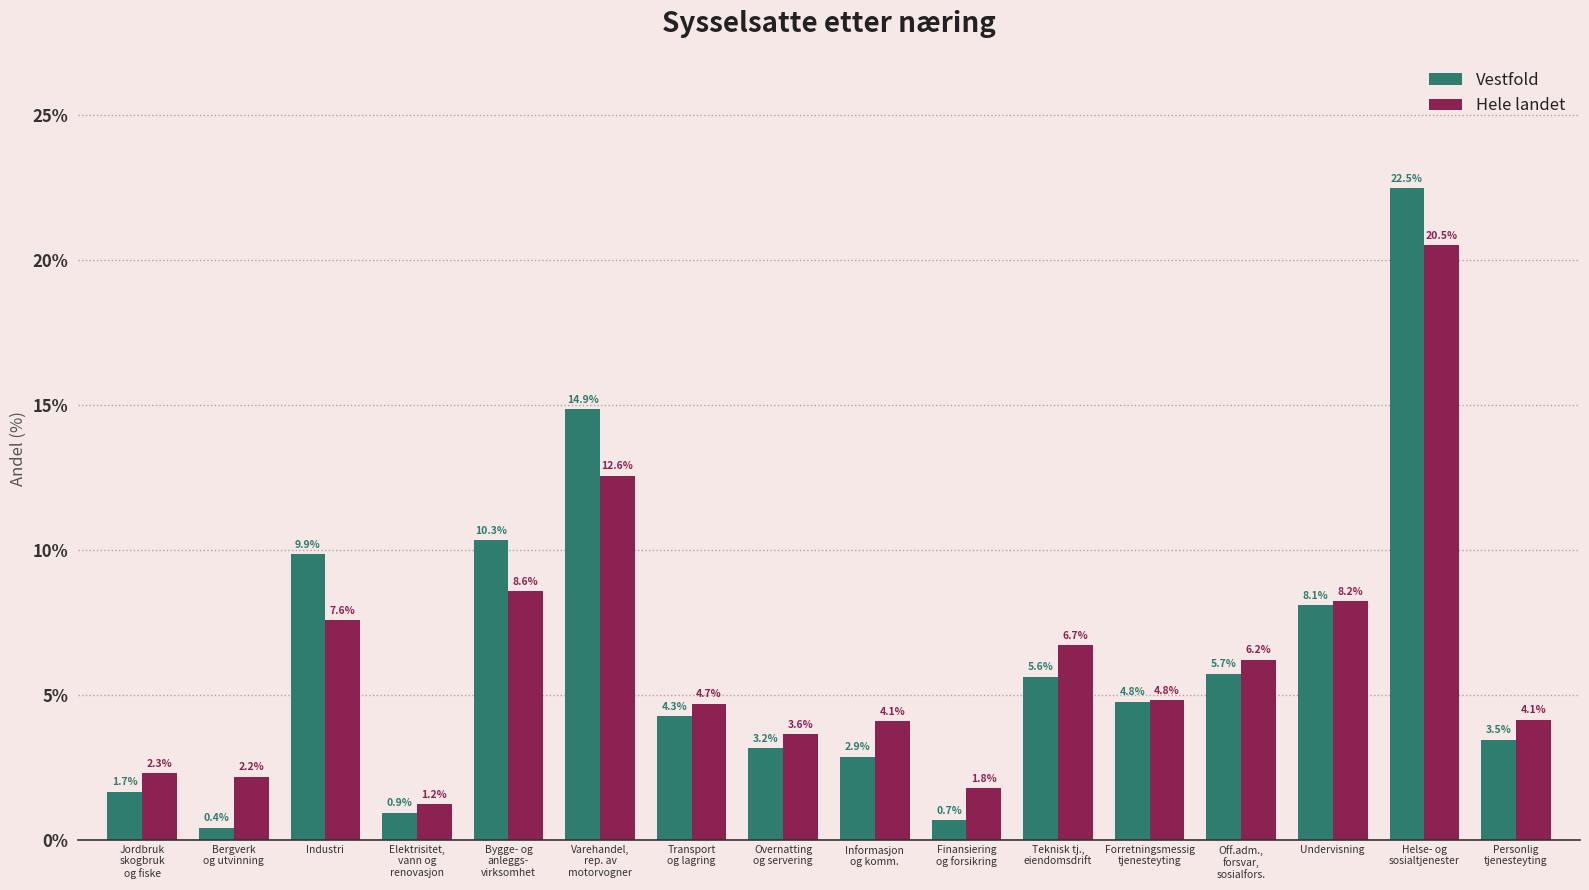

Where does the Vestfold series first go above 4?

Industri